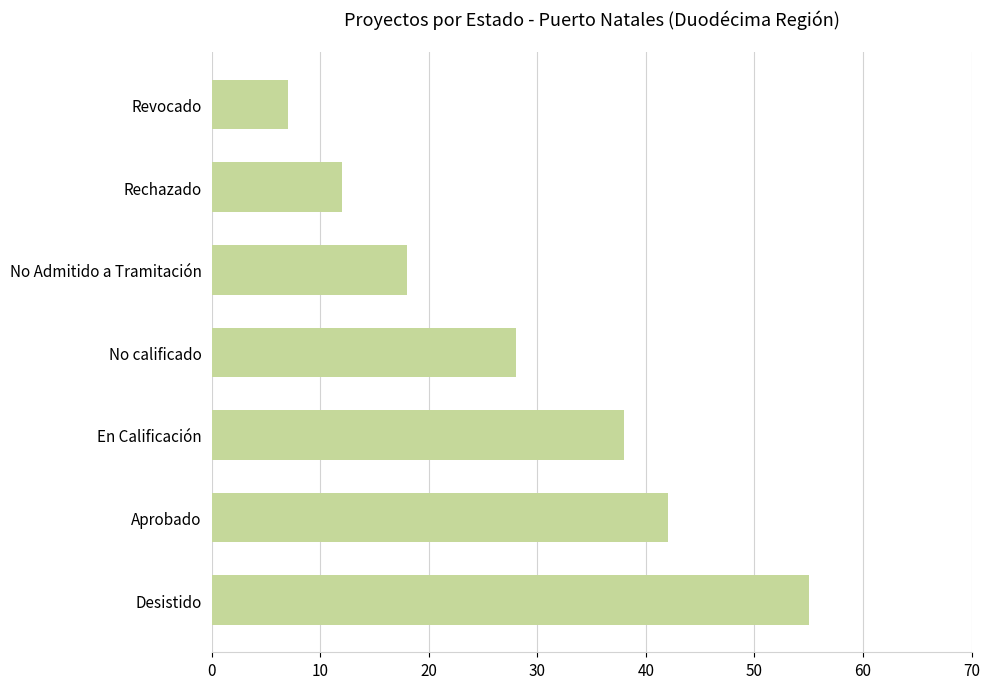

What is the difference between the second highest and minimum values?

35